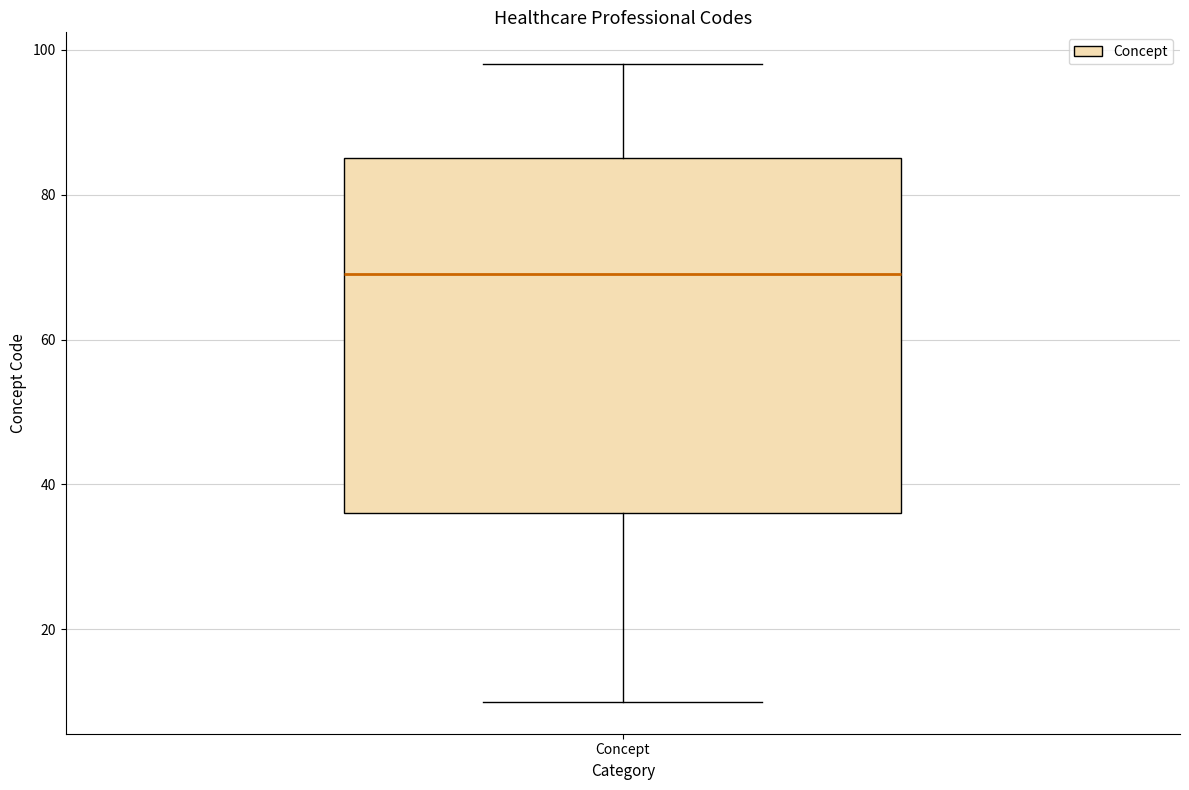

Read this box plot against the y-axis: the position of the median line, the range covered by the box, and the ends of both whiskers. The values are not printed on the chart, so give them approximately, as read against the axis.

median 70, box 36 to 86, whiskers 10 to 98